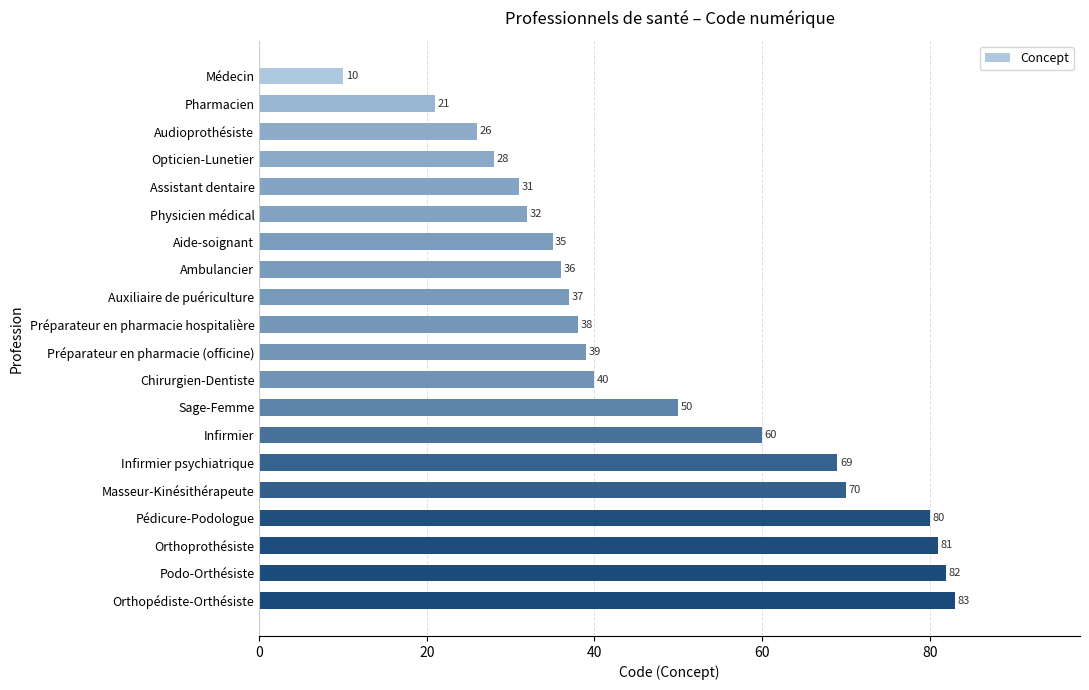

What is the approximate value at Auxiliaire de puériculture?

37